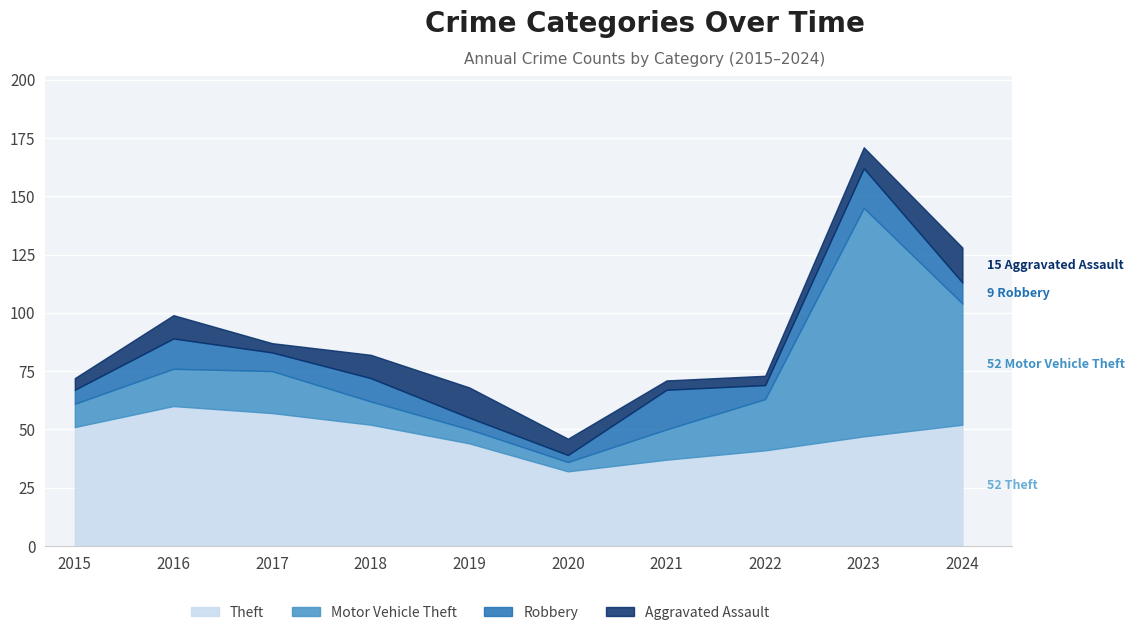

Which series has the largest range (max minus min)?

Motor Vehicle Theft